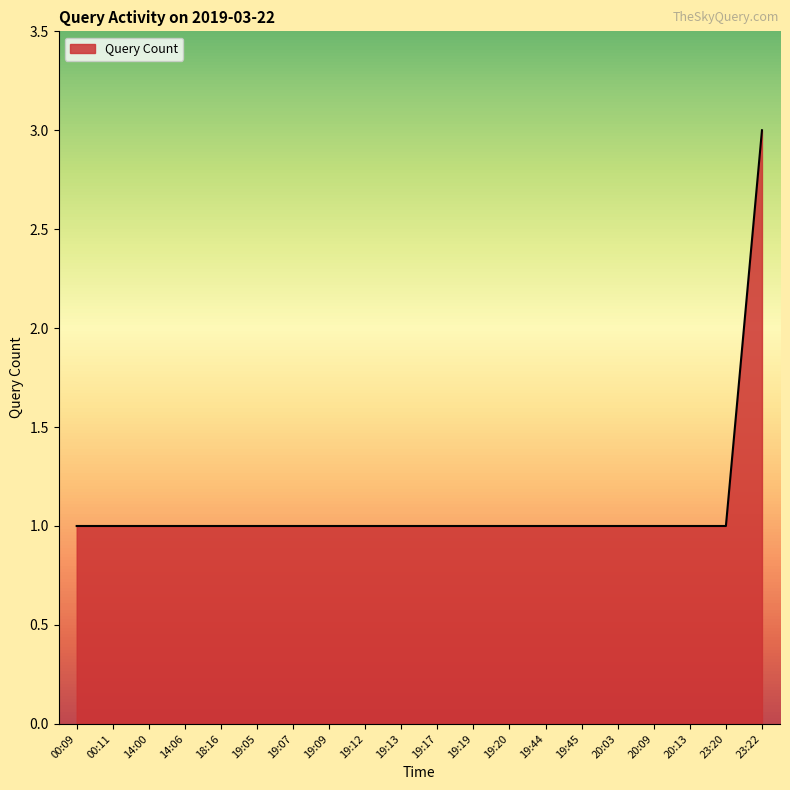

Reading left to right, list all the values displayed in this chart.

1	1	1	1	1	1	1	1	1	1	1	1	1	1	1	1	1	1	1	3